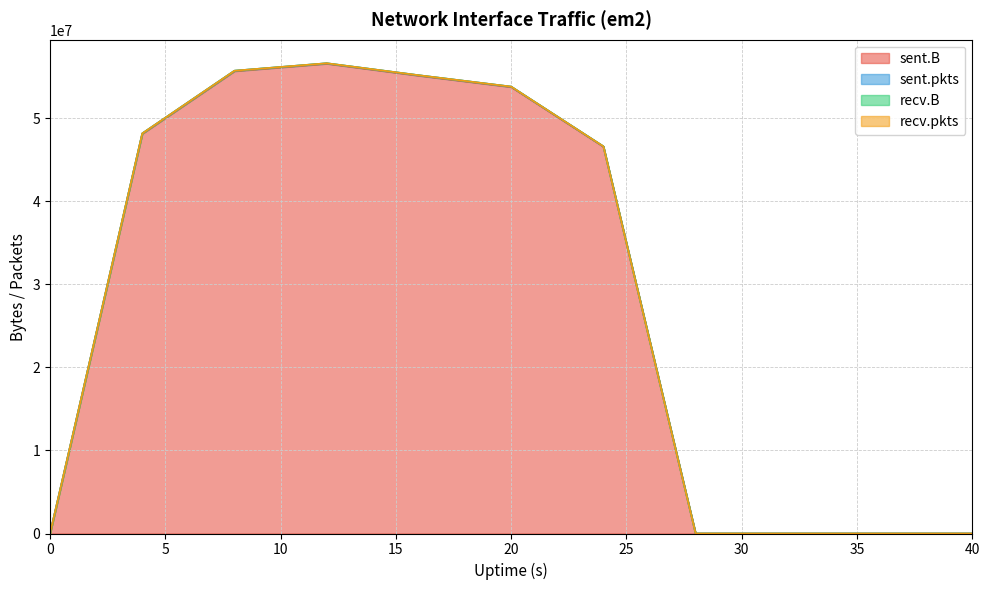

How many categories are shown in the chart?

11